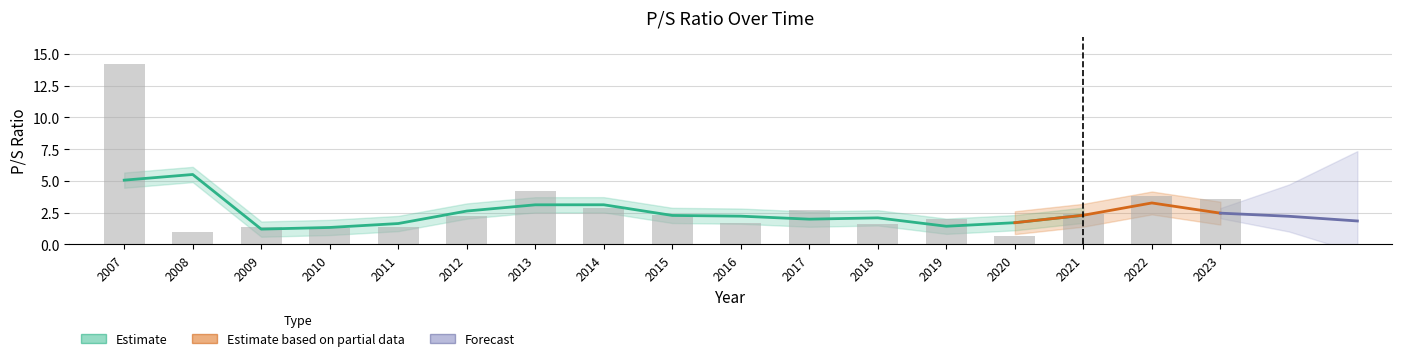

Reading left to right, what are all the values shown in this chart?

2023=3.6	2022=3.8	2021=2.4	2020=0.7	2019=2.0	2018=1.6	2017=2.7	2016=1.7	2015=2.3	2014=2.9	2013=4.2	2012=2.3	2011=1.4	2010=1.3	2009=1.3	2008=1.0	2007=14.2